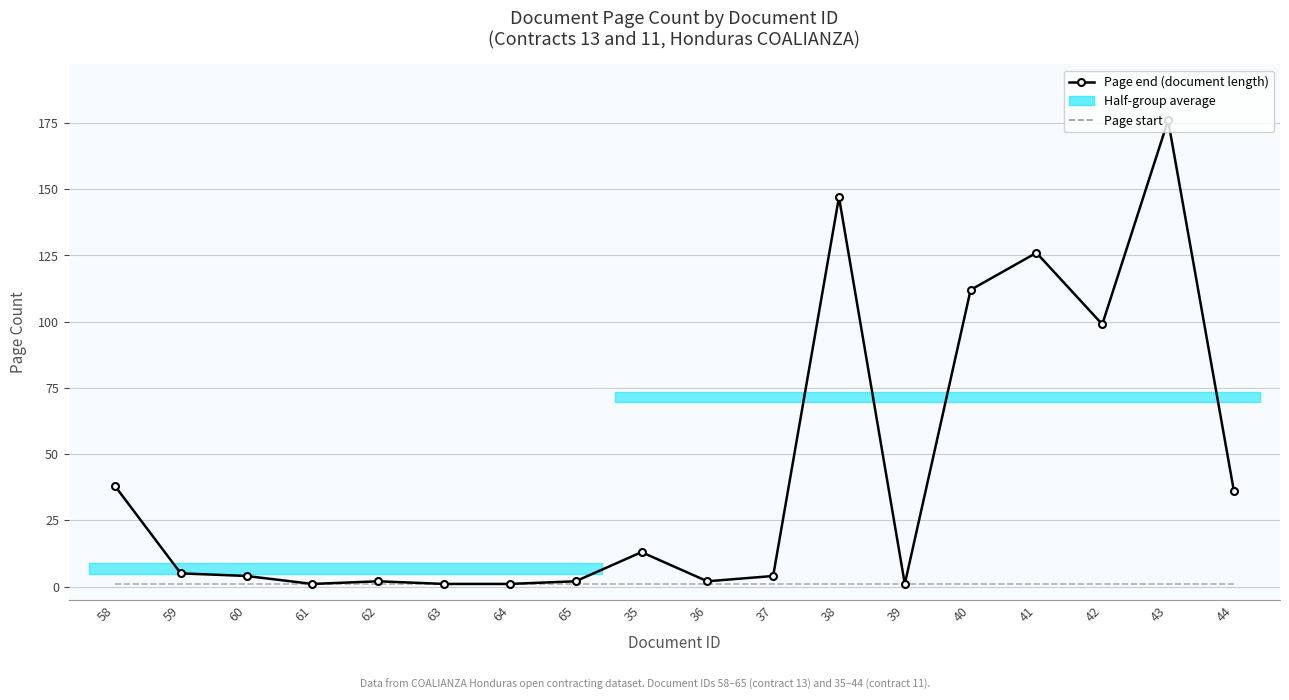

What is the total value across all series at 64?

2